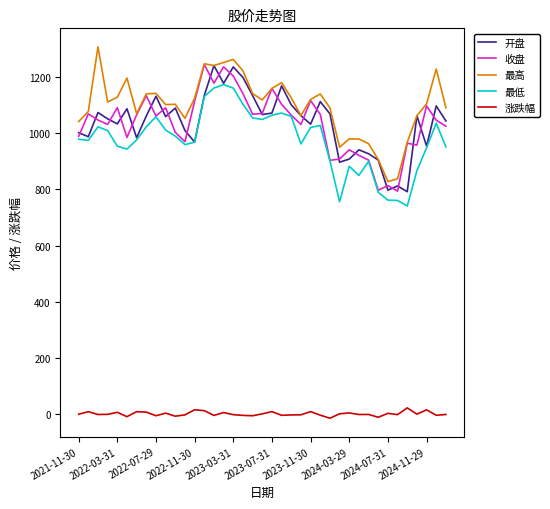

Which series has the largest total across all categories?

最高